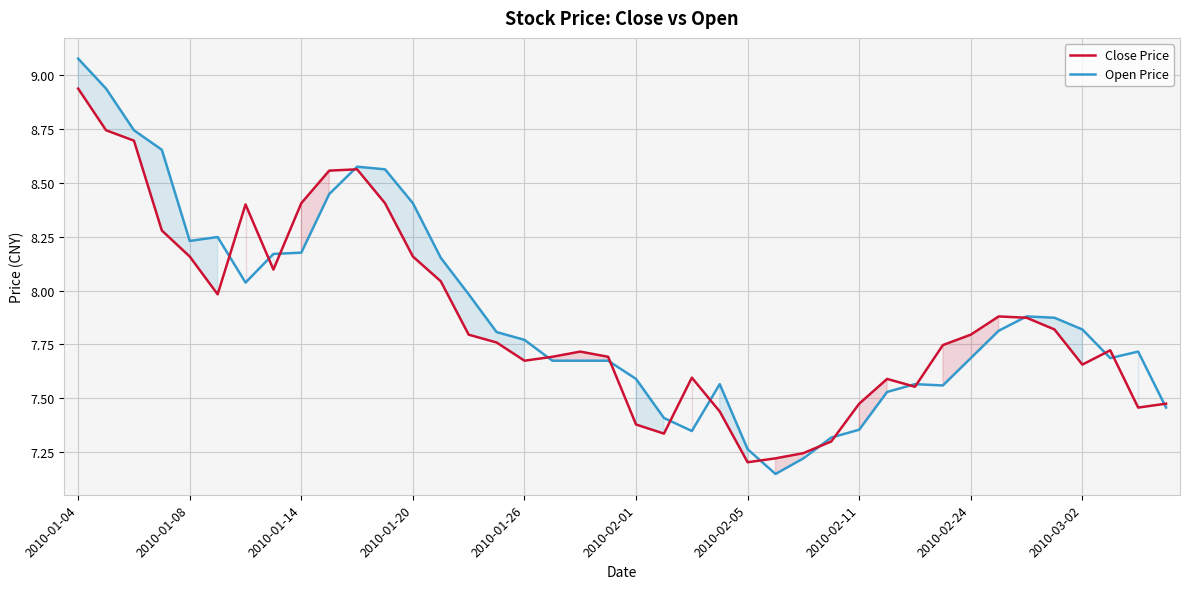

True or false: Close Price and Open Price cross at least once.

True